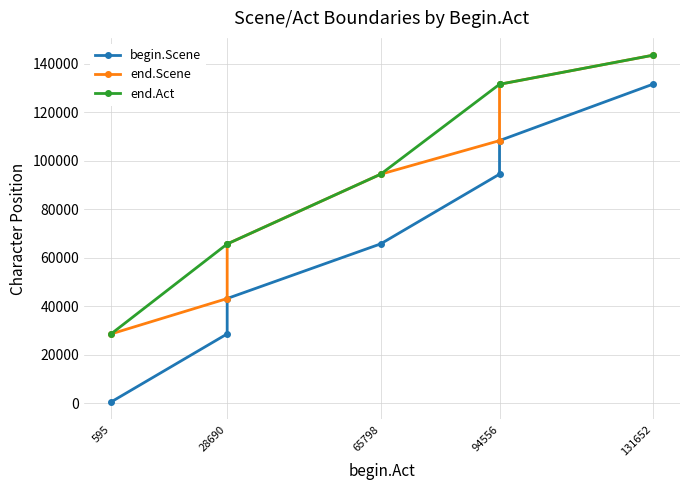

Rank the series by their maximum value, from highest to lowest.

end.Scene, end.Act, begin.Scene